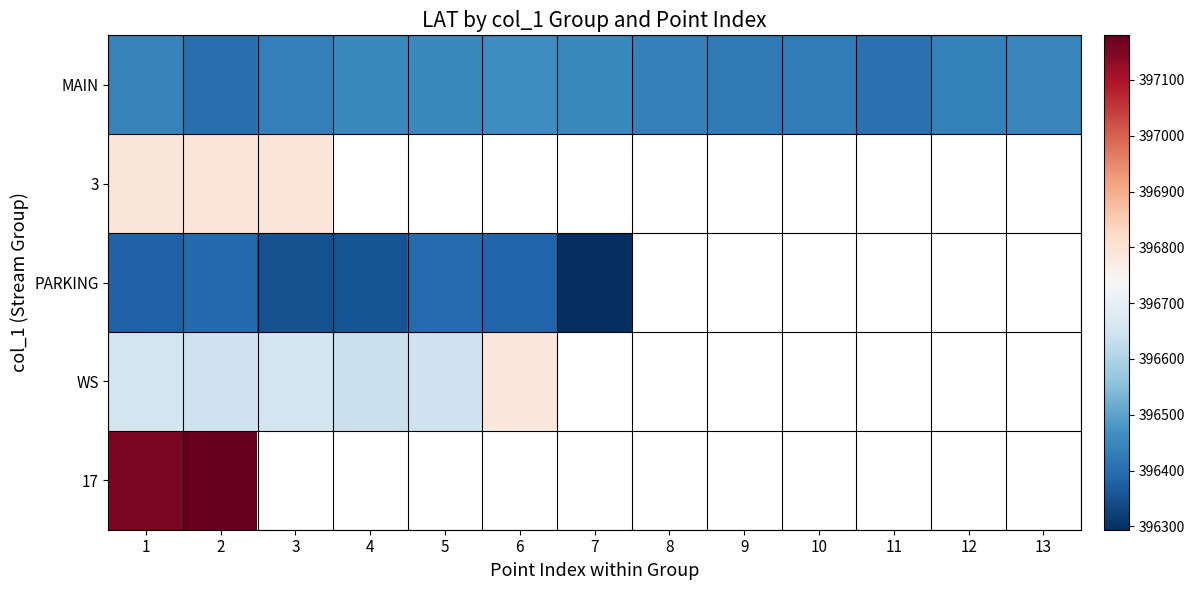

Which category has the highest value in the WS series?

6